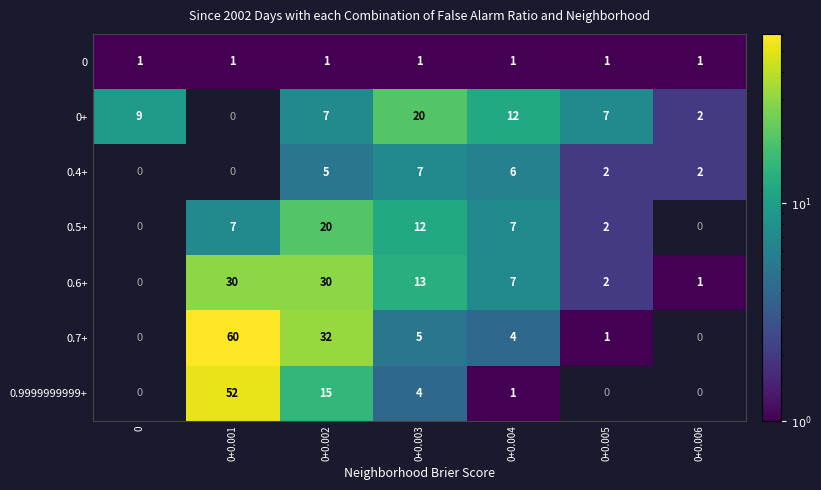

True or false: 0.7+ has a value of 6 at 0+0.004.

False